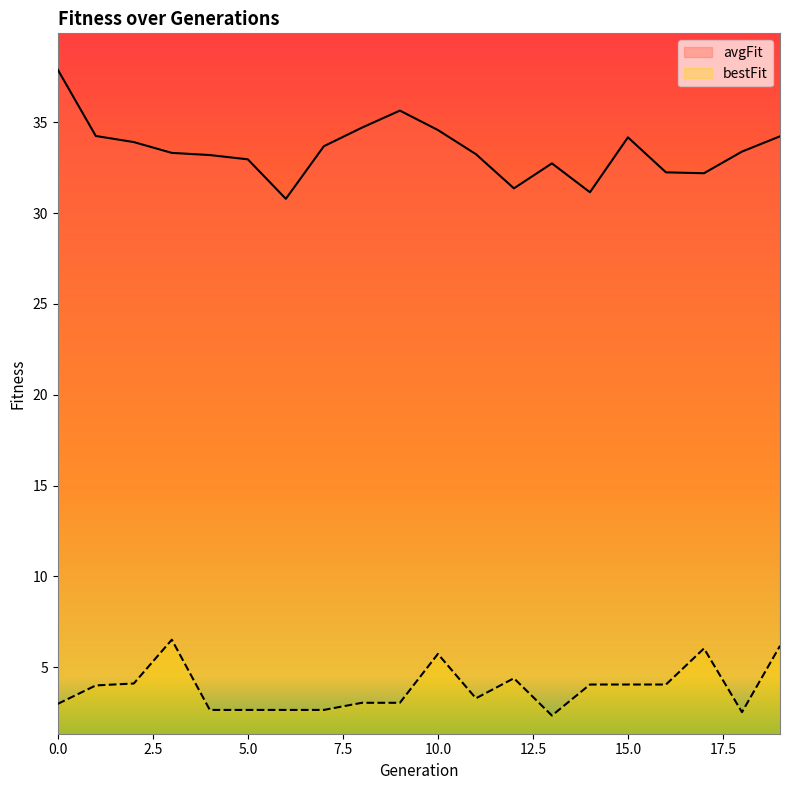

What is the approximate value of avgFit at 19?

34.2